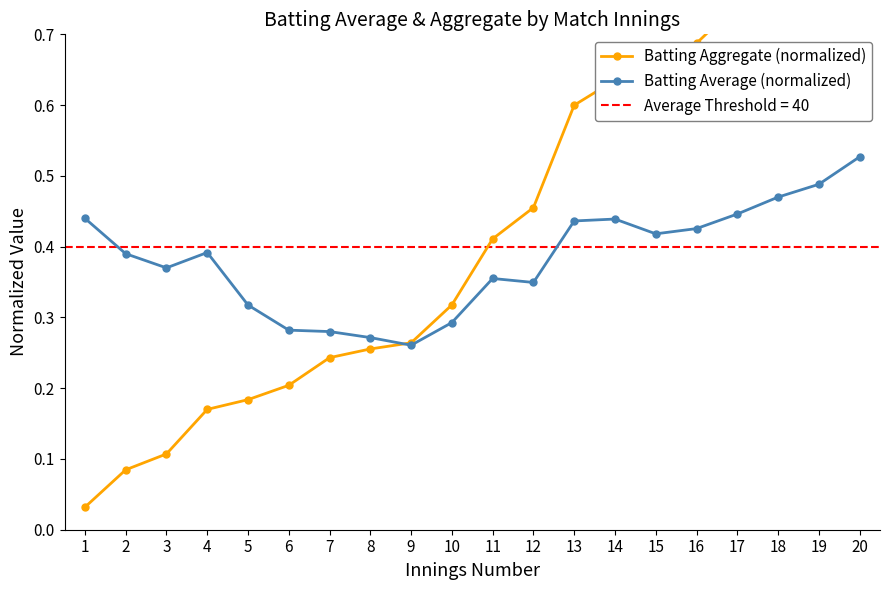

What is the difference between the maximum and minimum values in the Batting Aggregate (normalized) series?

1.0